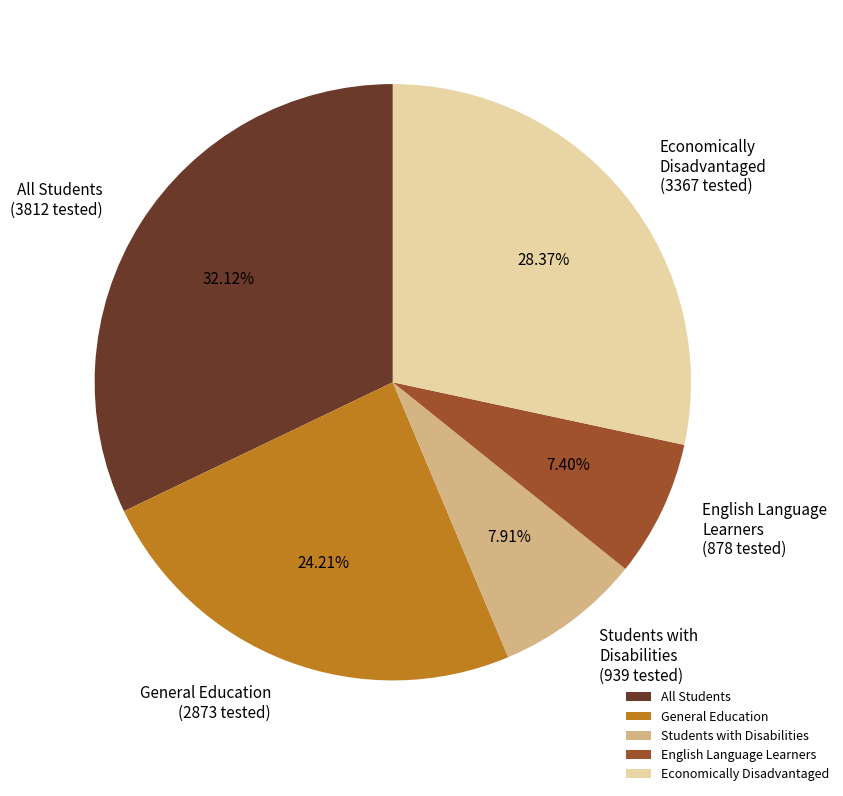

Rank the categories by value from highest to lowest.

All Students, Economically Disadvantaged, General Education, Students with Disabilities, English Language Learners